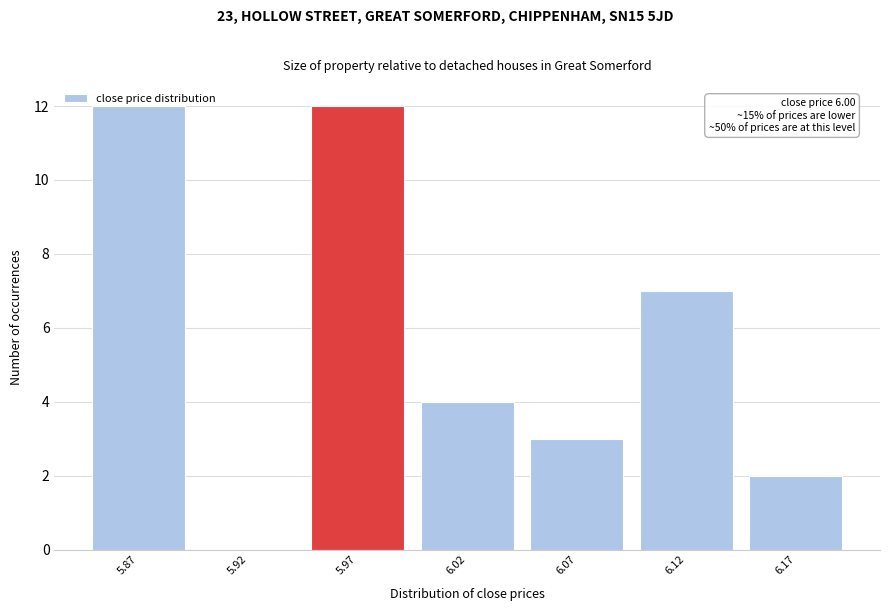

Read the value at 6.07.

3